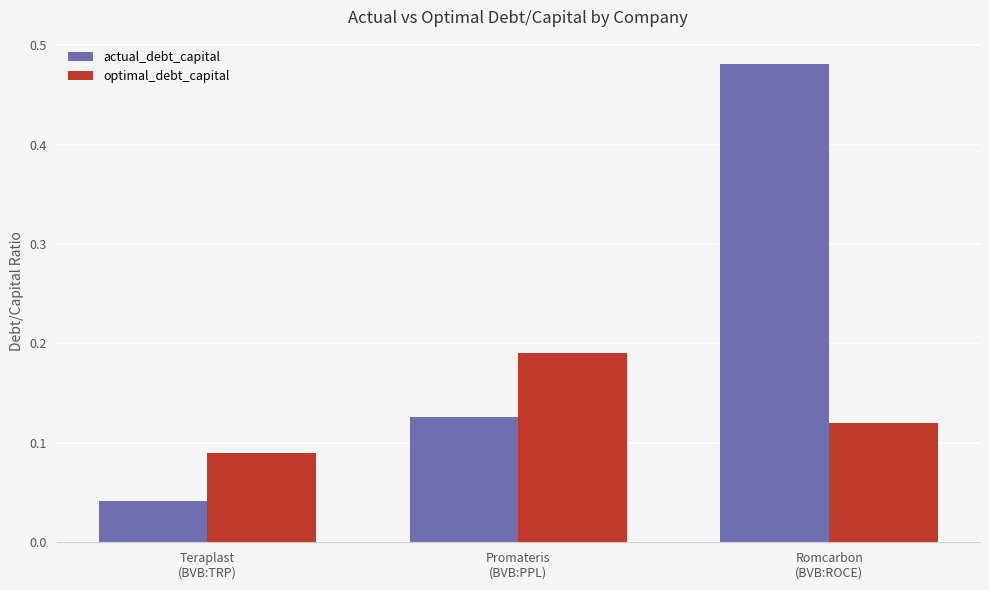

Is the value of optimal_debt_capital at Promateris
(BVB:PPL) greater than the value of actual_debt_capital at Romcarbon
(BVB:ROCE)?

No